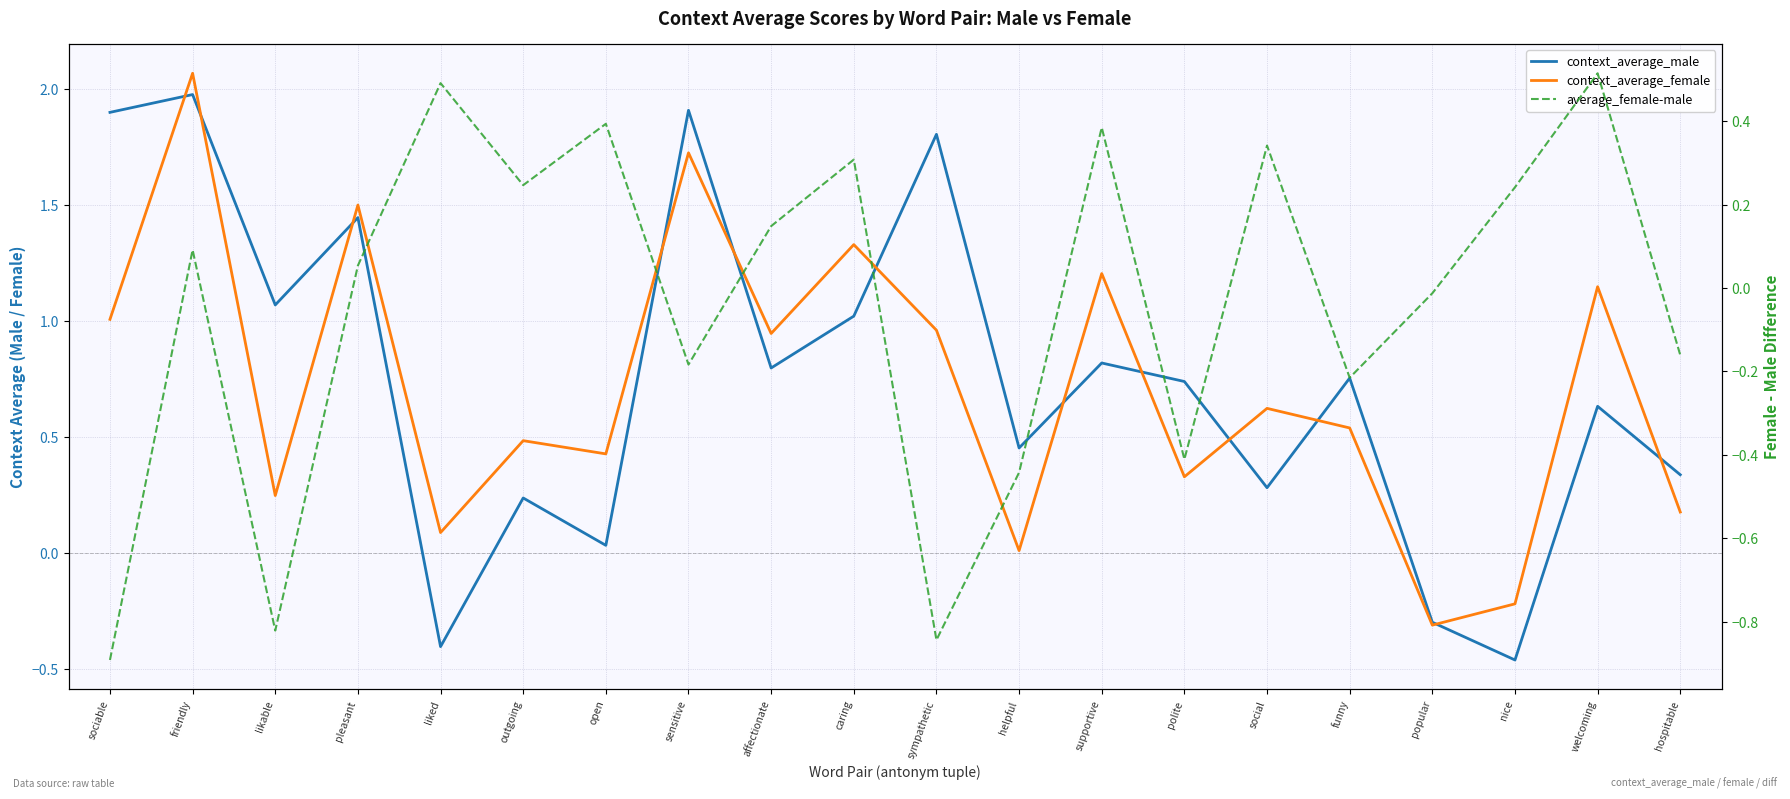

What are all the series names shown in the legend?

context_average_male, context_average_female, average_female-male